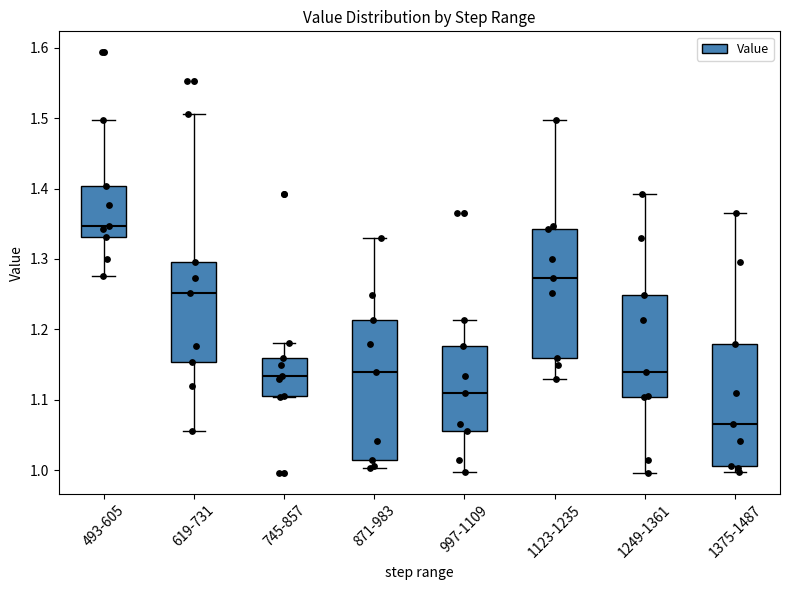

Reading left to right, read every box against the y-axis: the position of its median line, the range the box covers, and the ends of its whiskers. The values are not printed on the chart, so give them approximately, as read against the axis.

493-605: median 1.35, box 1.33 to 1.40, whiskers 1.28 to 1.50
619-731: median 1.25, box 1.15 to 1.29, whiskers 1.06 to 1.51
745-857: median 1.13, box 1.10 to 1.16, whiskers 1.10 to 1.18
871-983: median 1.14, box 1.01 to 1.21, whiskers 1.00 to 1.33
997-1109: median 1.11, box 1.06 to 1.18, whiskers 1.00 to 1.21
1123-1235: median 1.27, box 1.16 to 1.34, whiskers 1.13 to 1.50
1249-1361: median 1.14, box 1.10 to 1.25, whiskers 1.00 to 1.39
1375-1487: median 1.07, box 1.01 to 1.18, whiskers 1.00 to 1.37